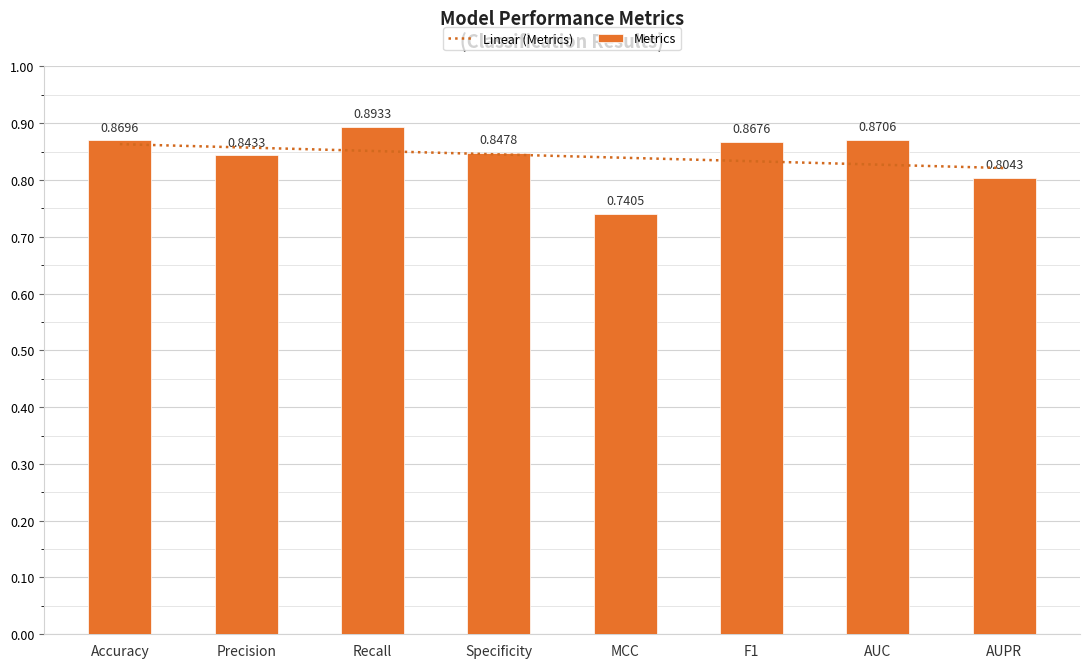

How many categories are shown in the chart?

8